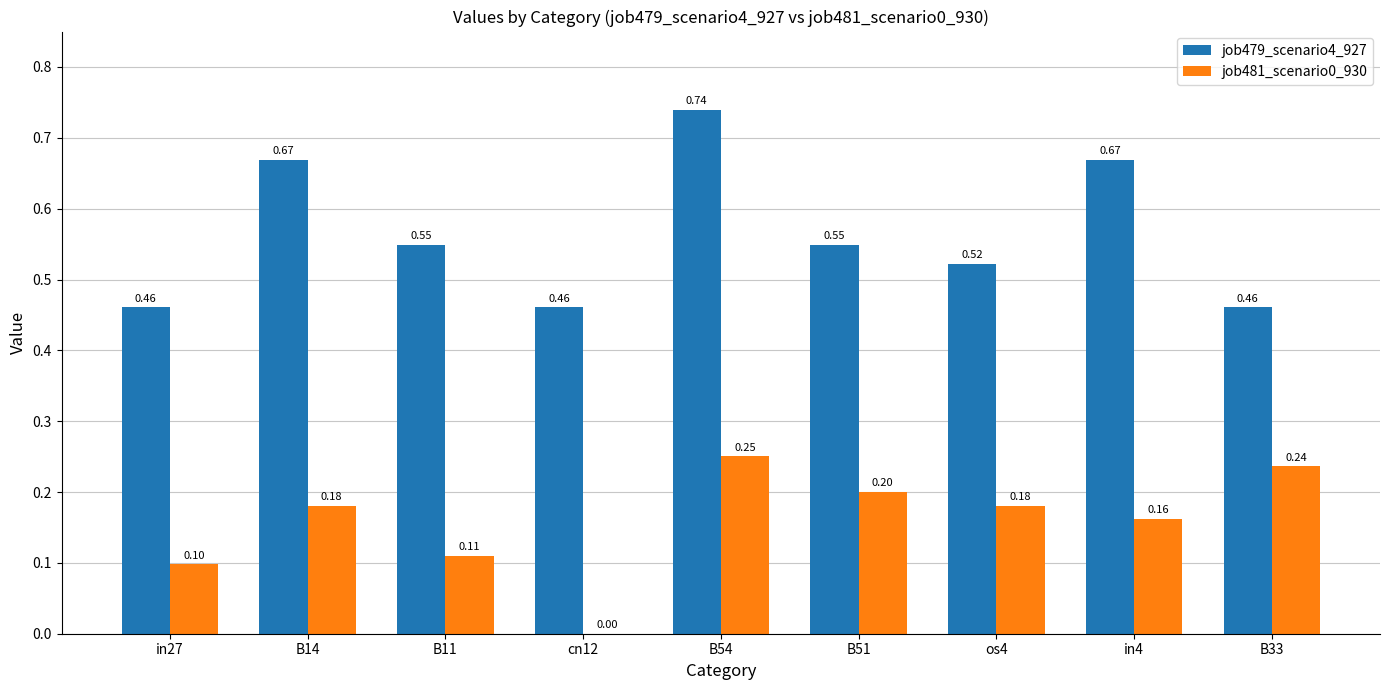

Between B14 and cn12, which series saw the biggest shift?

job479_scenario4_927